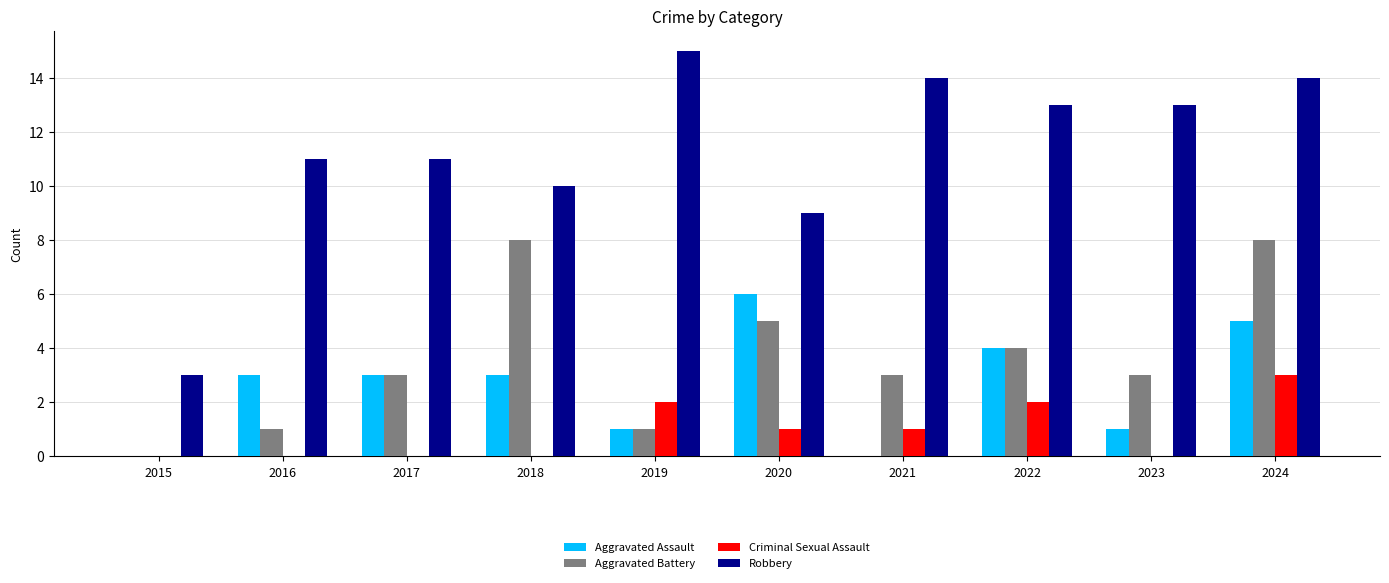

Which label corresponds to the largest value in the chart?

2019